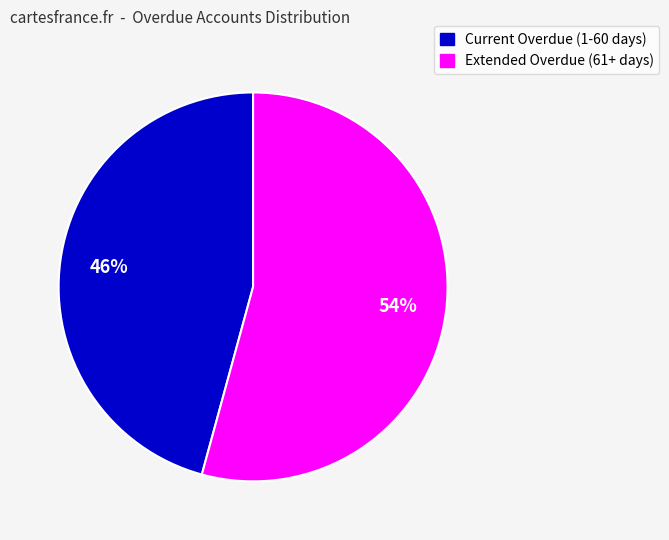

To the nearest percent, what portion does Extended Overdue (61+ days) represent?

54%